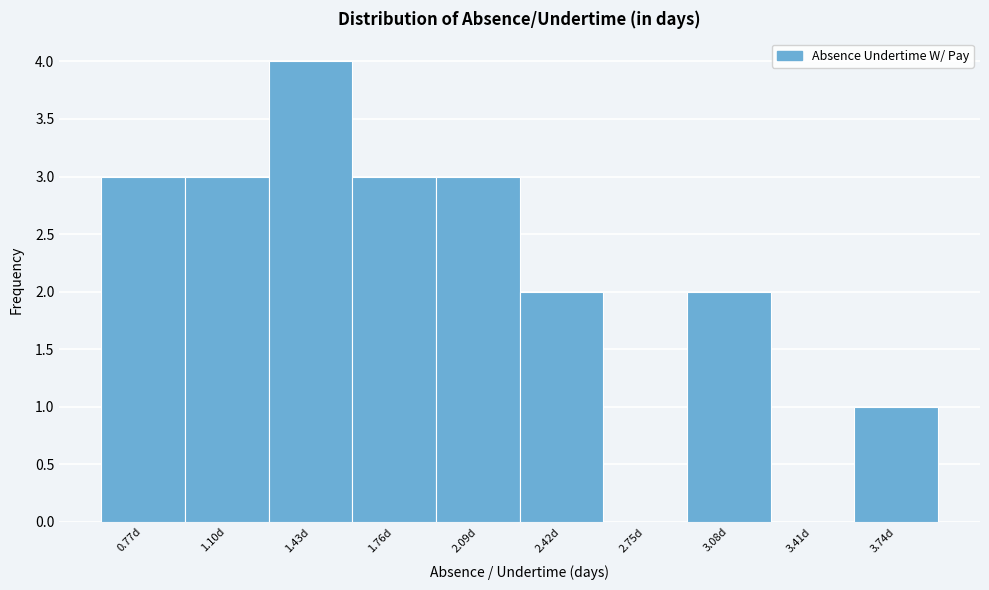

How tall is the bar that spans 0.95 to 1.25 on the x-axis? Neither the bar edges nor the heights are printed on the chart, so give them approximately, as read against the axes.

3